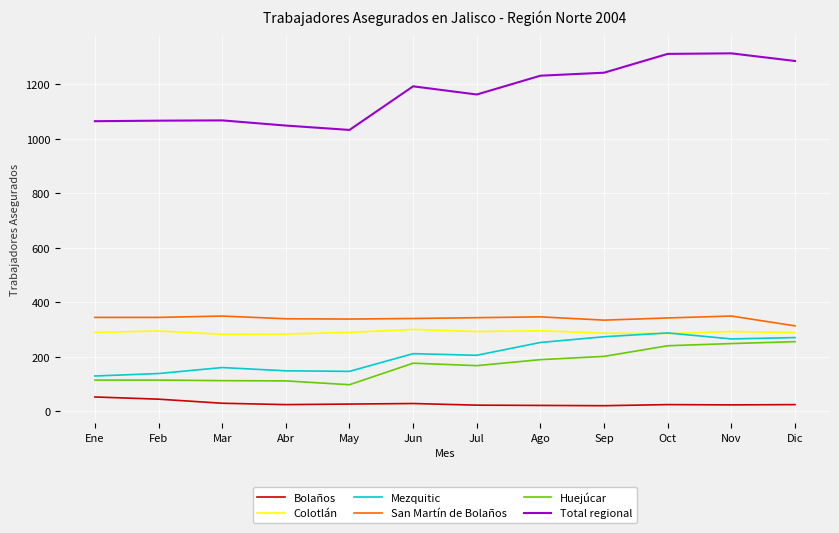

The Total regional series shows 1642 at May. True or false?

False